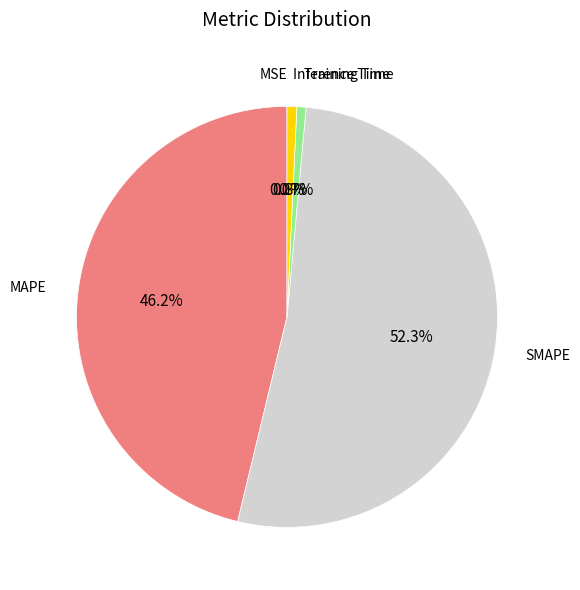

How much of the chart is everything except Training Time?

99.3%